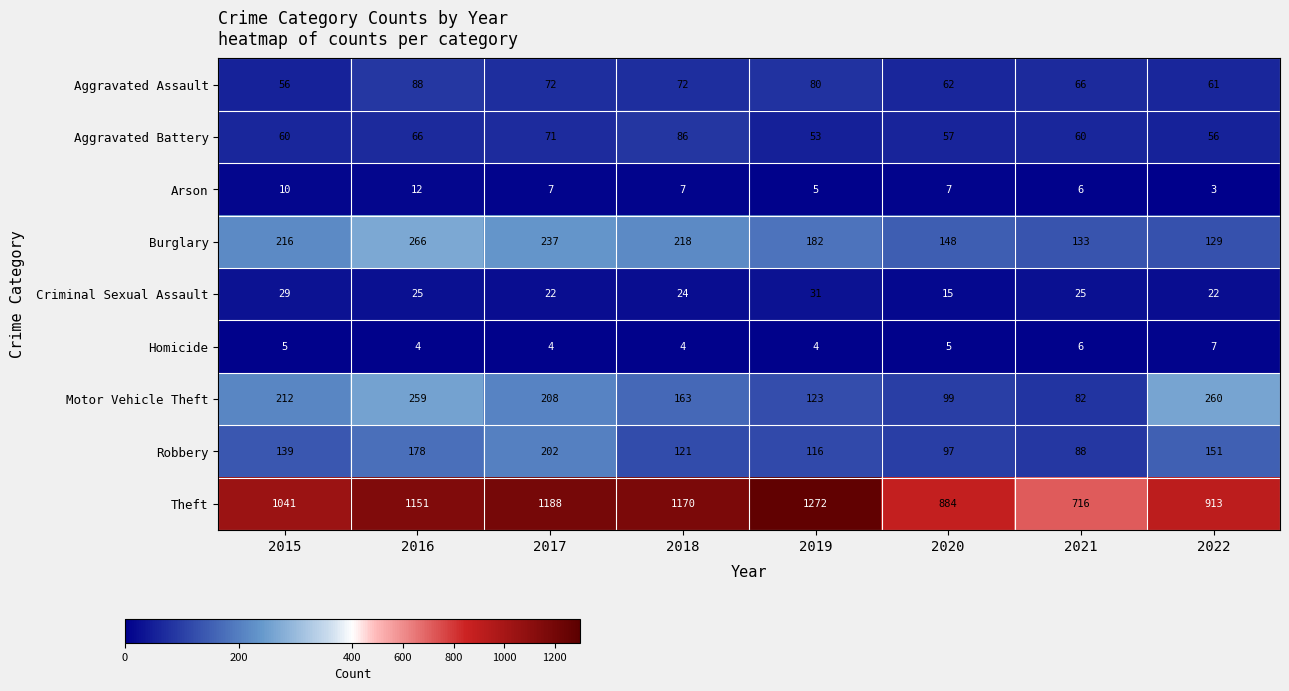

How many Burglary values are between 148 and 237?

5